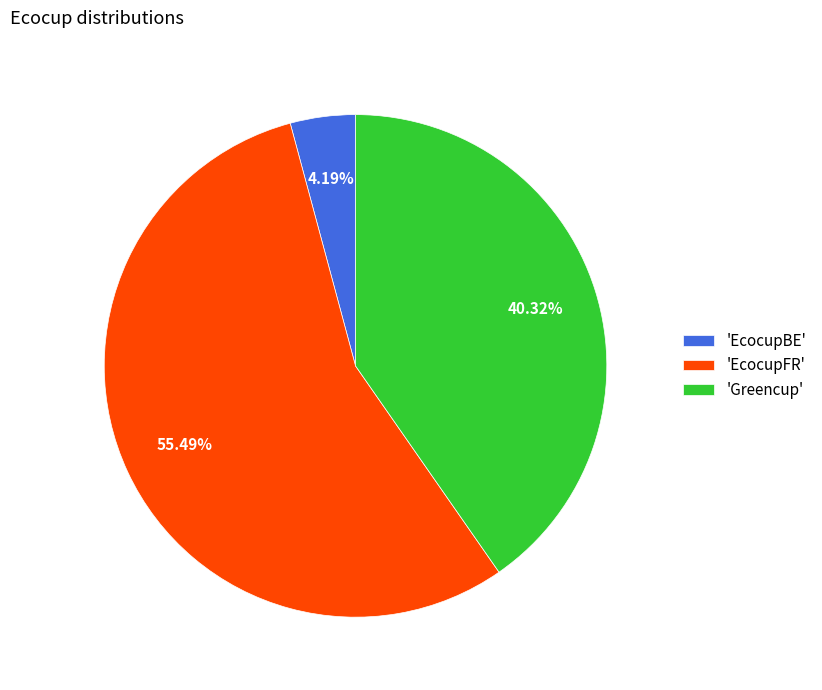

To the nearest percent, what is the average slice percentage?

33%